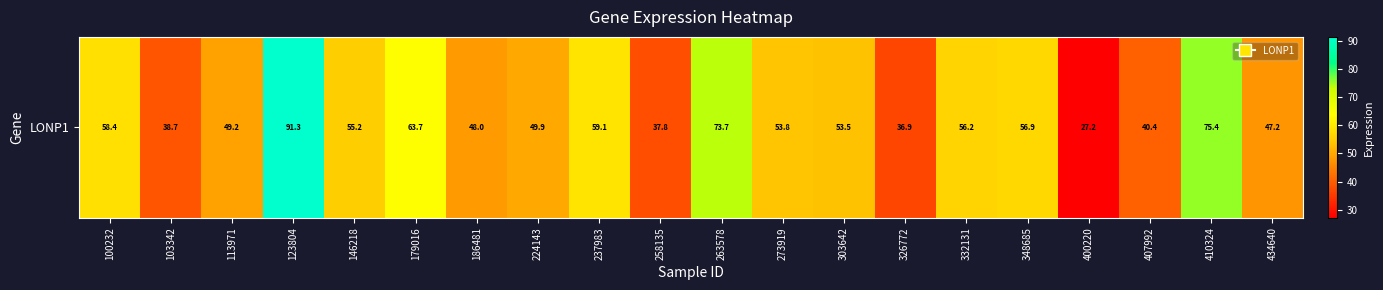

List the labels in order of value, smallest first.

400220, 326772, 258135, 103342, 407992, 434640, 186481, 113971, 224143, 303642, 273919, 146218, 332131, 348685, 100232, 237983, 179016, 263578, 410324, 123804